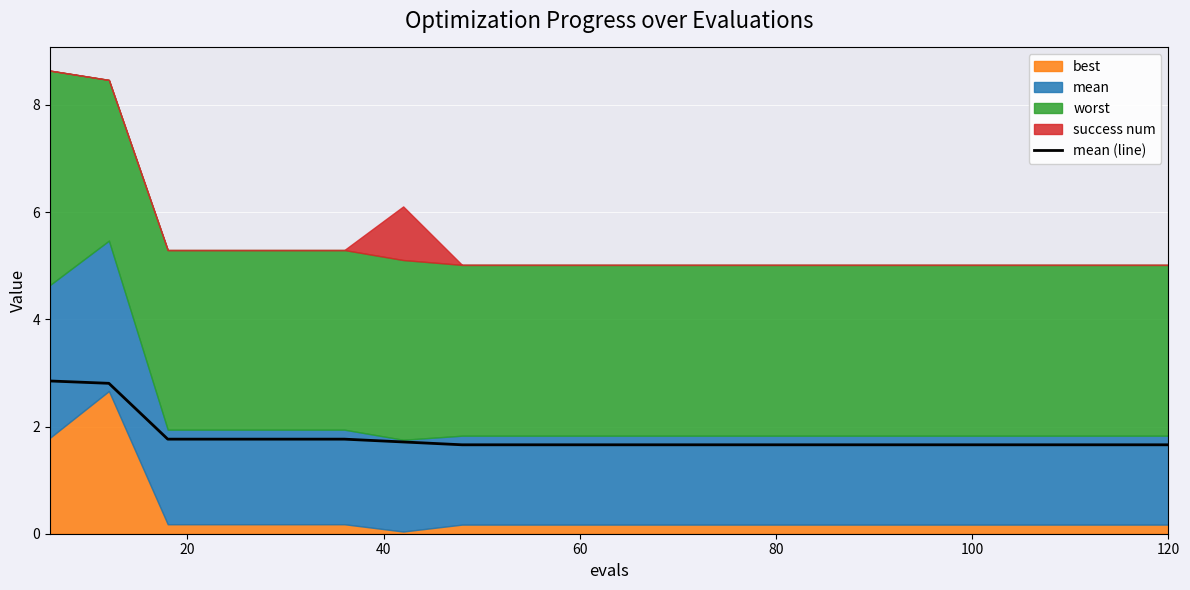

What is the sum of all values?

36.0